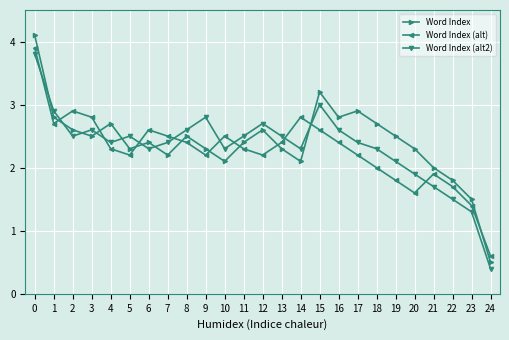

What is the value of the Word Index (alt2) point at the 24th from the left?

1.3